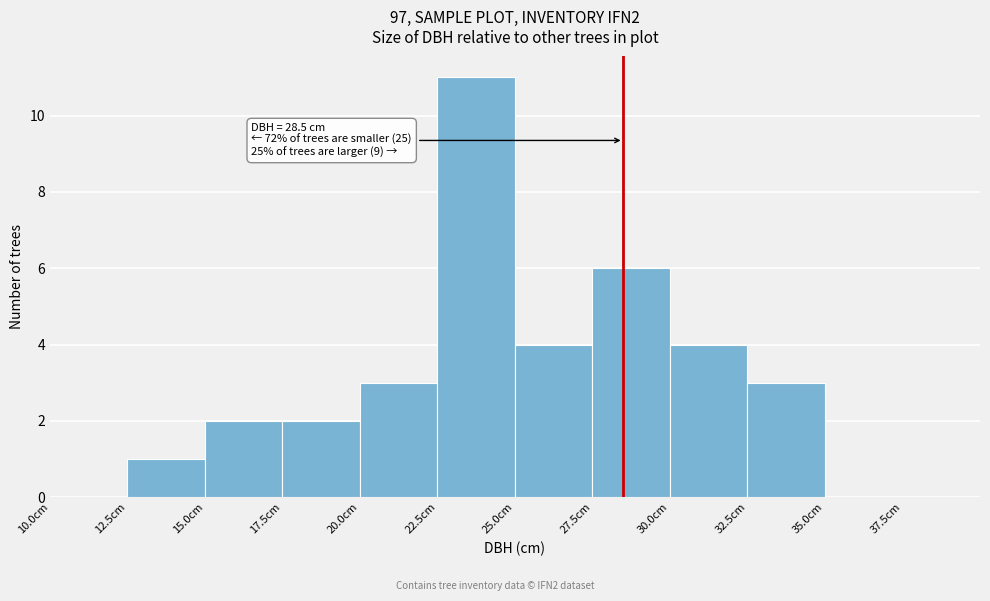

Which range on the x-axis has the tallest bar?

22.5 to 25.0